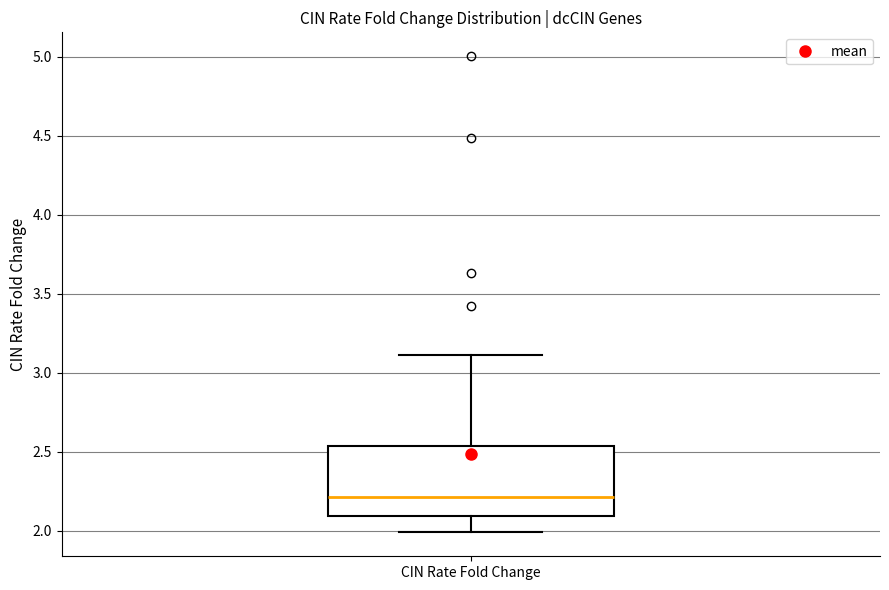

Where does the lower whisker of the box for CIN Rate Fold Change end on the y-axis? The values are not printed on the chart, so give them approximately, as read against the axis.

2.00